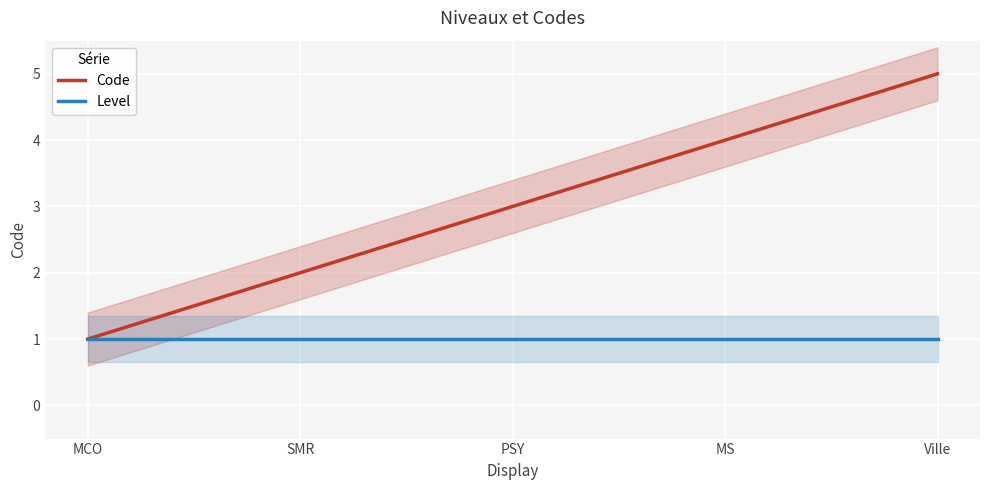

What are all the series names shown in the legend?

Code, Level